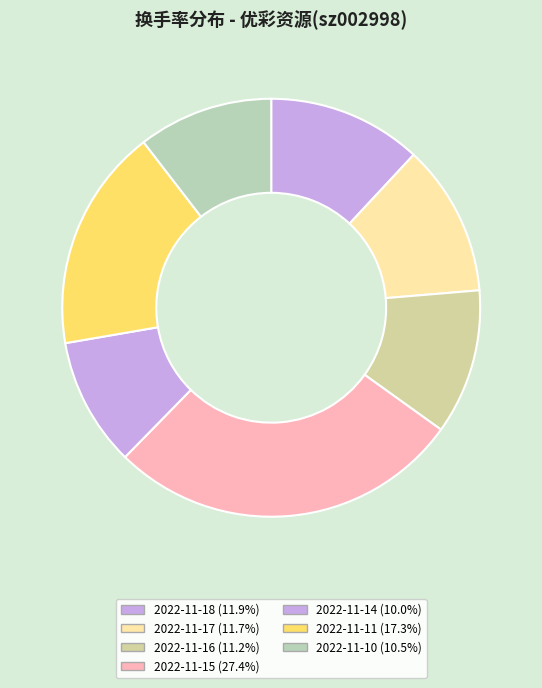

The 2022-11-15 slice represents 18% of the pie. True or false?

False